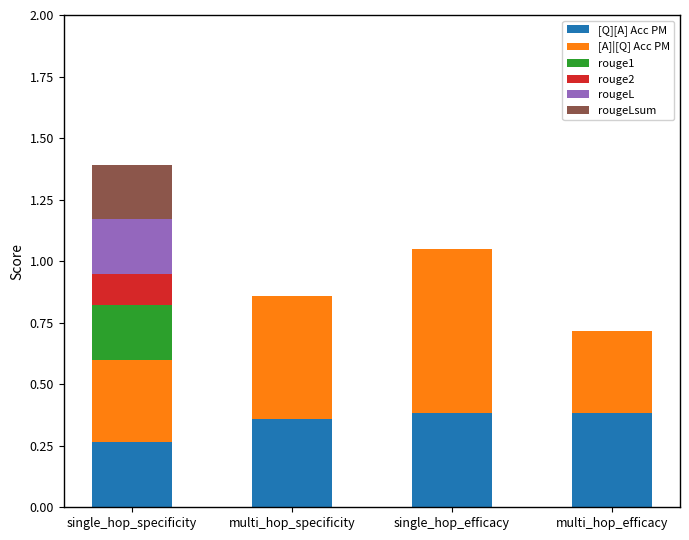

What is the total value across all series at single_hop_specificity?

1.4